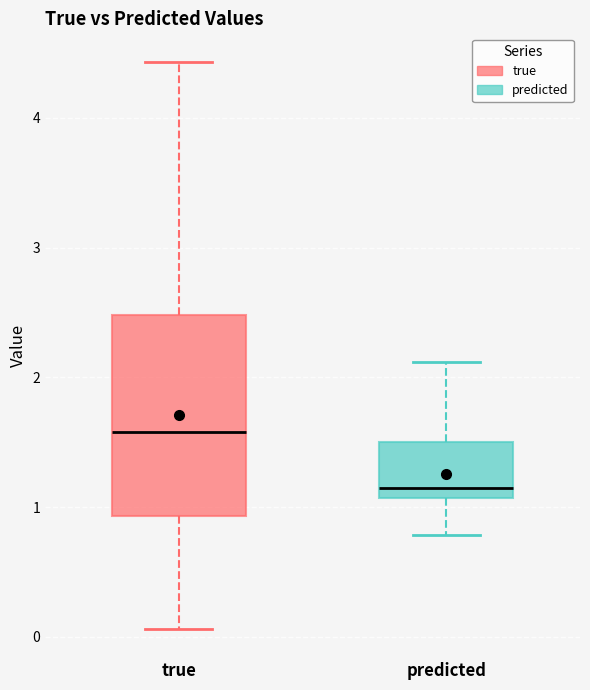

Reading left to right, read every box against the y-axis: the position of its median line, the range the box covers, and the ends of its whiskers. The values are not printed on the chart, so give them approximately, as read against the axis.

true: median 1.6, box 0.9 to 2.5, whiskers 0.1 to 4.4
predicted: median 1.1 (just above the box's lower edge), box 1.1 to 1.5, whiskers 0.8 to 2.1